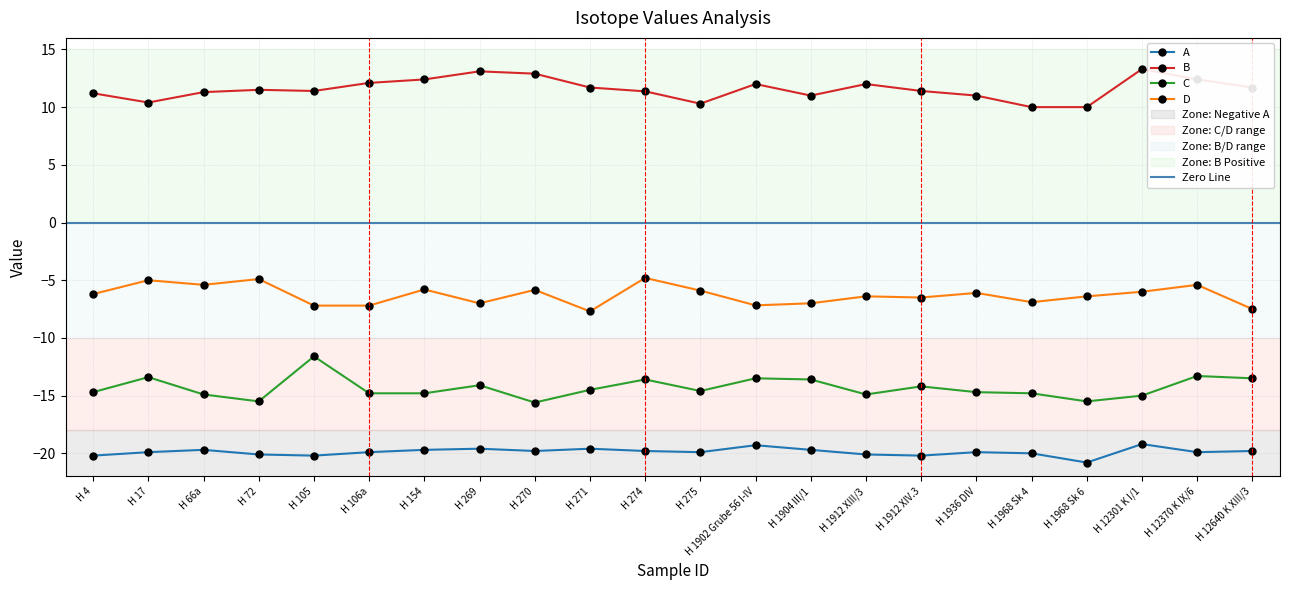

What is the sum of the B values at H 12640 K XIII/3 and H 105?

23.1